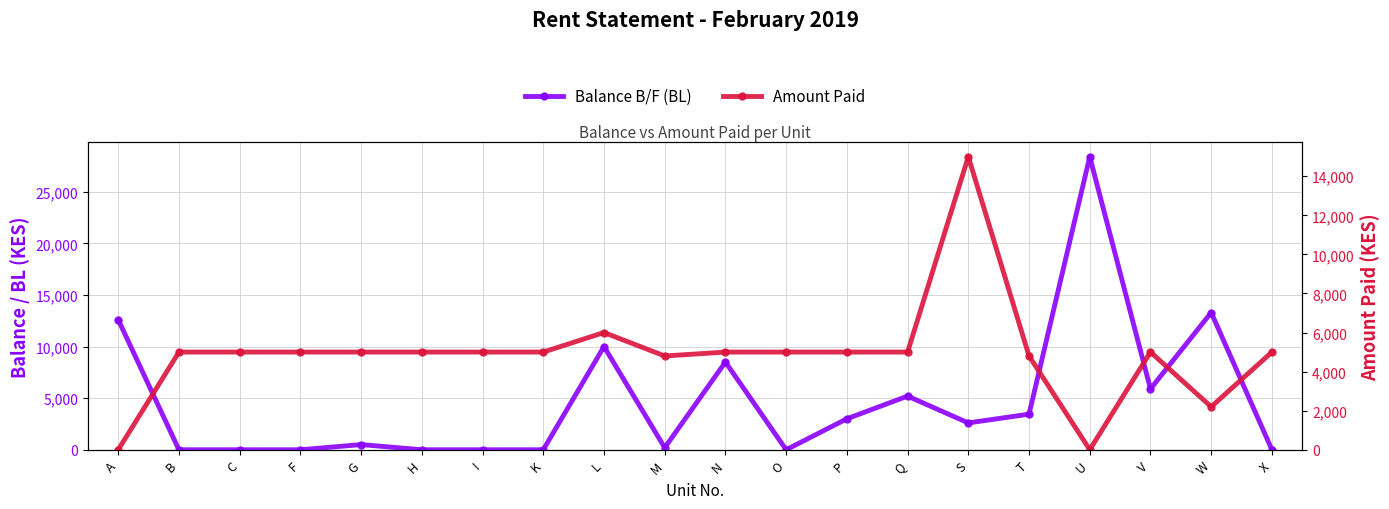

Rank the series by their maximum value, from lowest to highest.

Amount Paid, Balance B/F (BL)